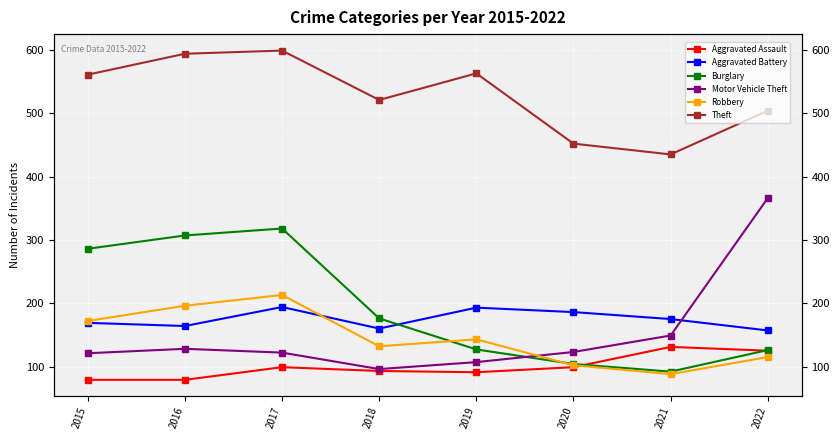

The value of Burglary at 2022 is 126. True or false?

True